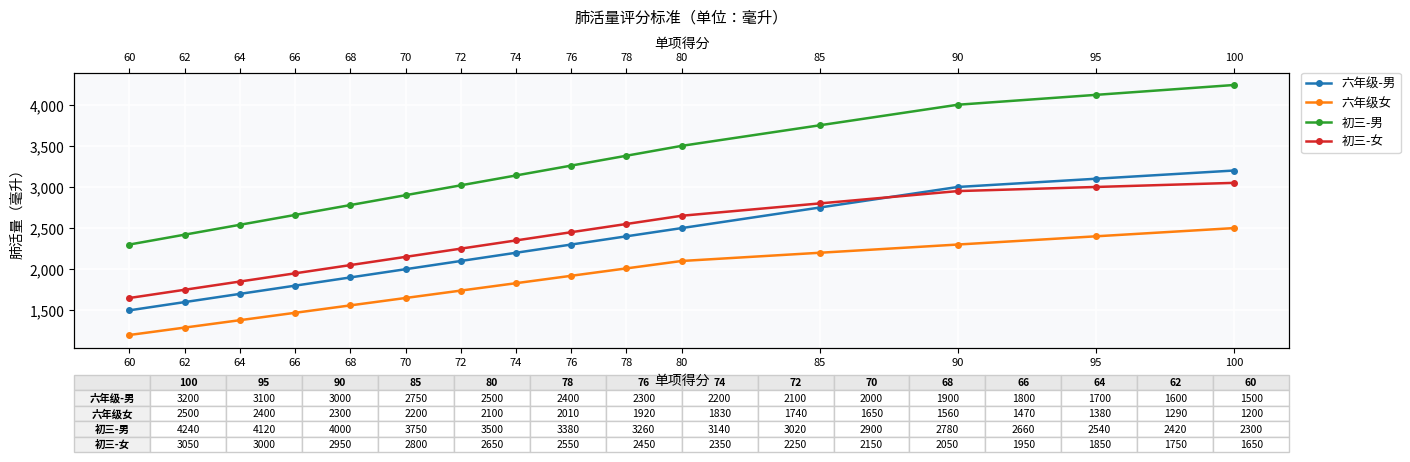

Is it true that 初三-男 equals 2300 at 60?

True